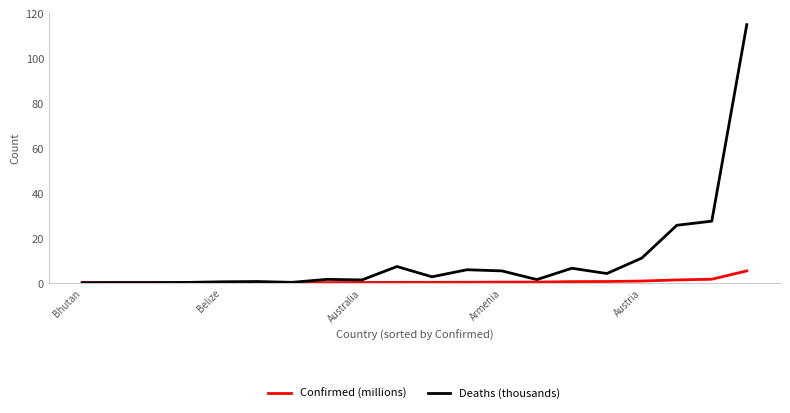

What is the maximum value shown in the chart?

114.8